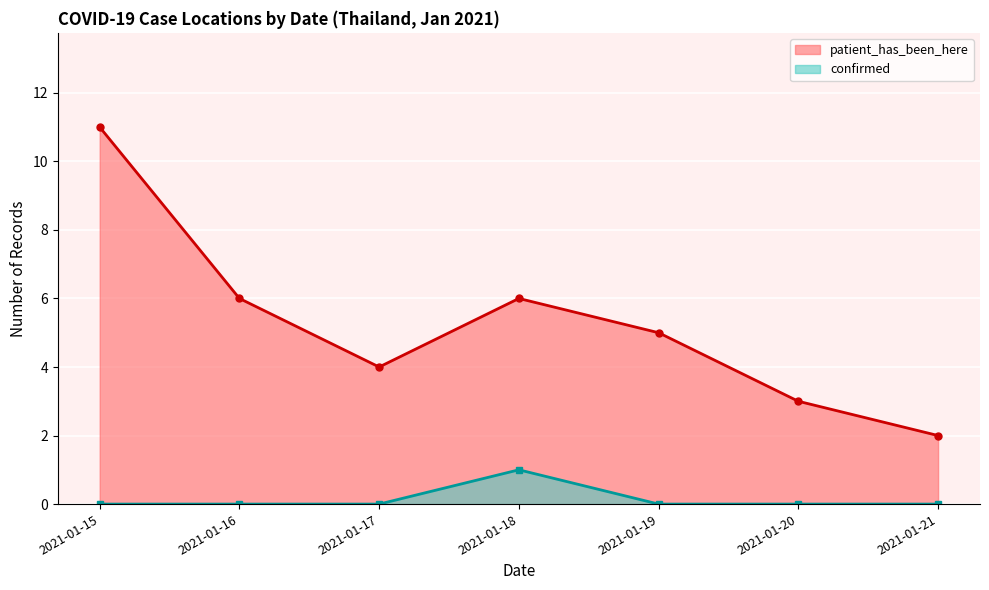

List the series in order of their peak value, lowest first.

confirmed, patient_has_been_here